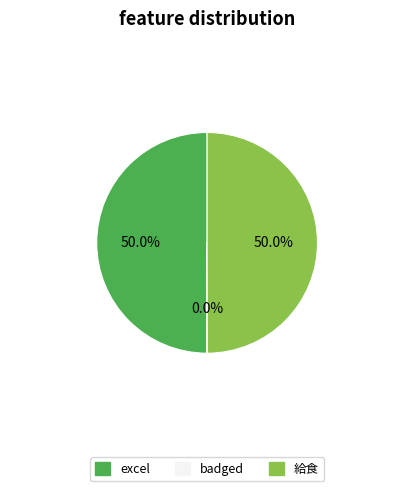

To the nearest percent, what is the average slice percentage?

33%